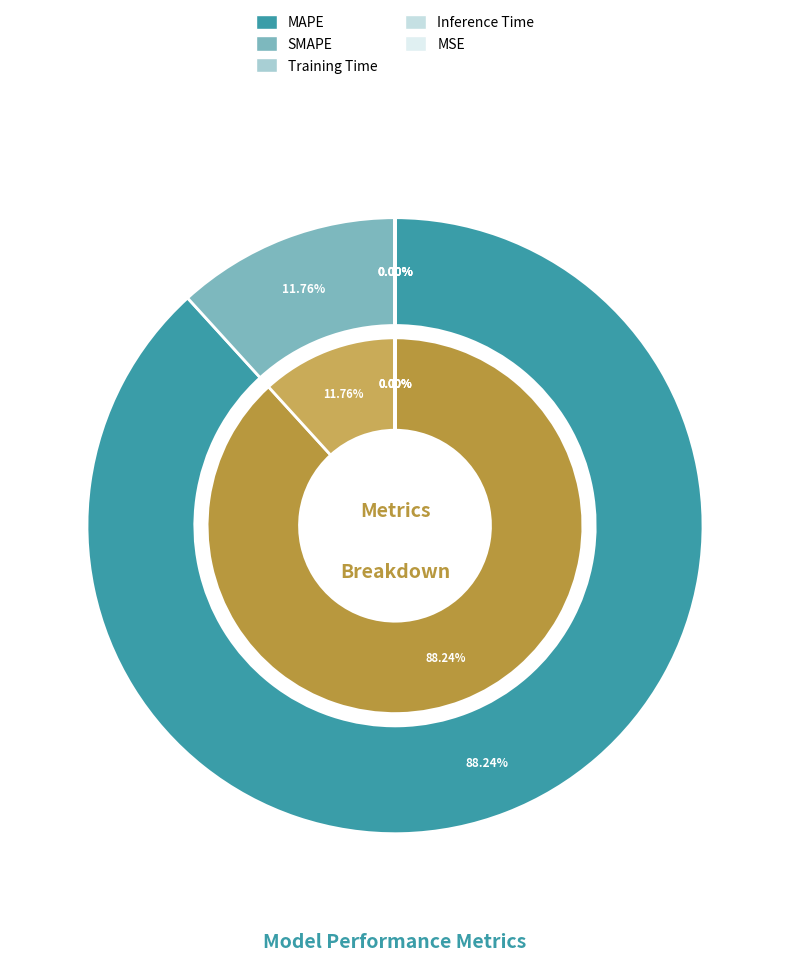

How much of the chart is everything except SMAPE?

88.2%